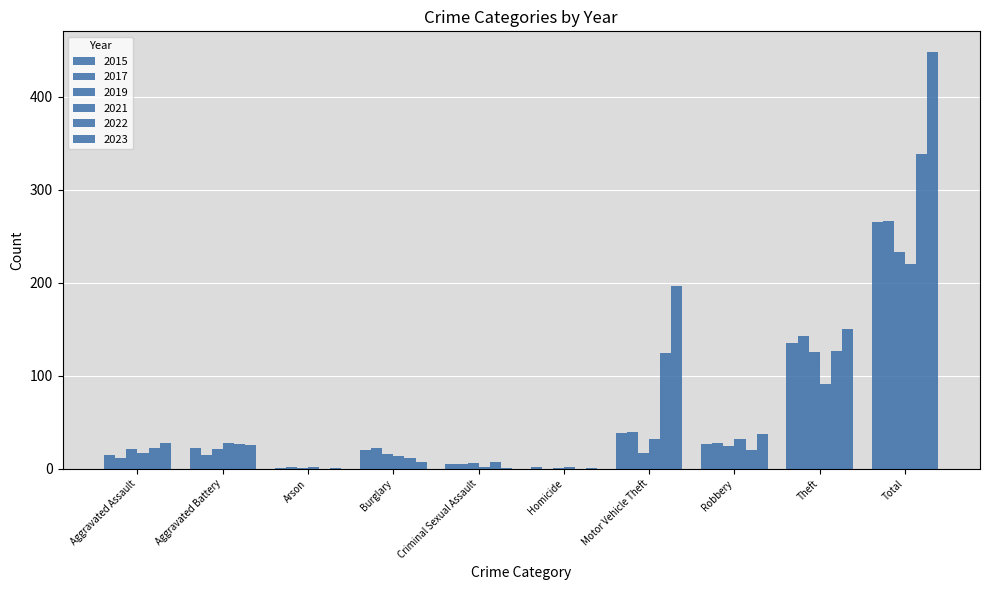

The 2022 series shows 0 at Arson. True or false?

True